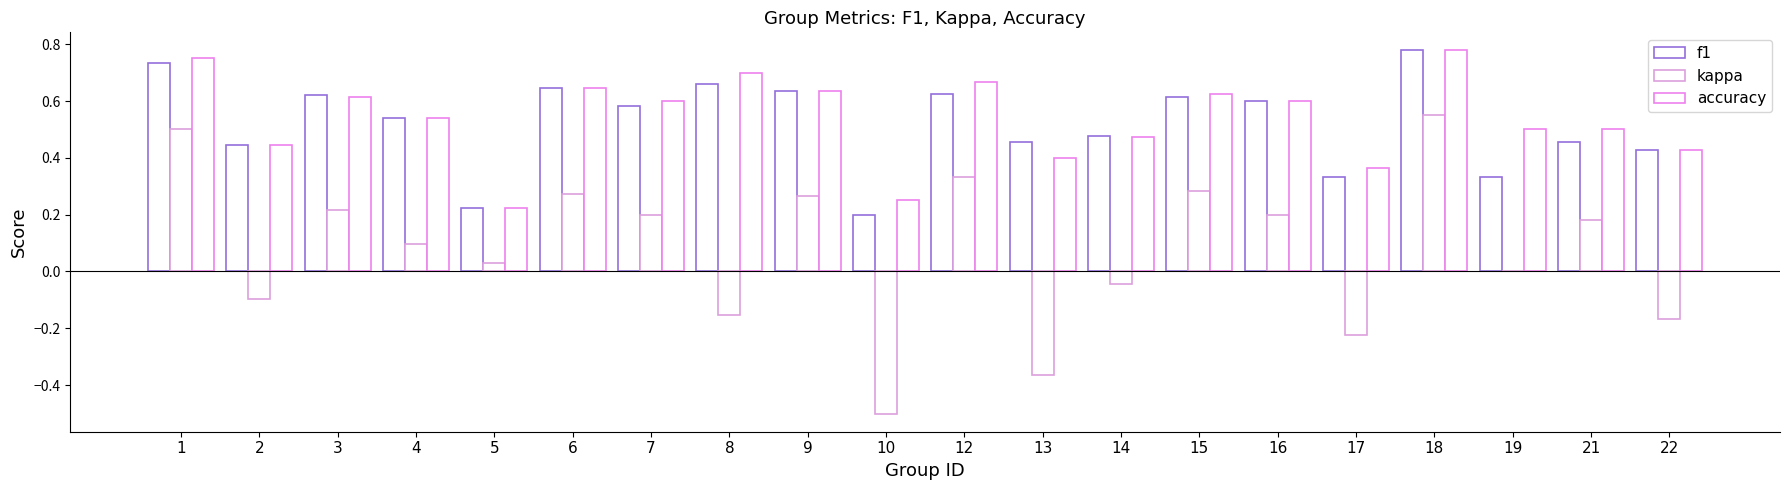

Which series has the widest spread of values?

kappa